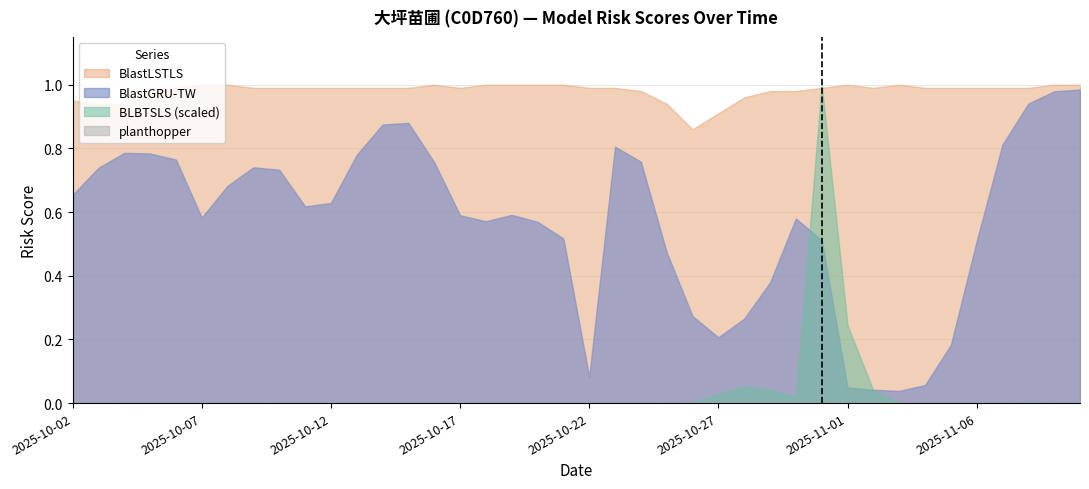

What is the label of the 20th point from the left?

2025-10-21